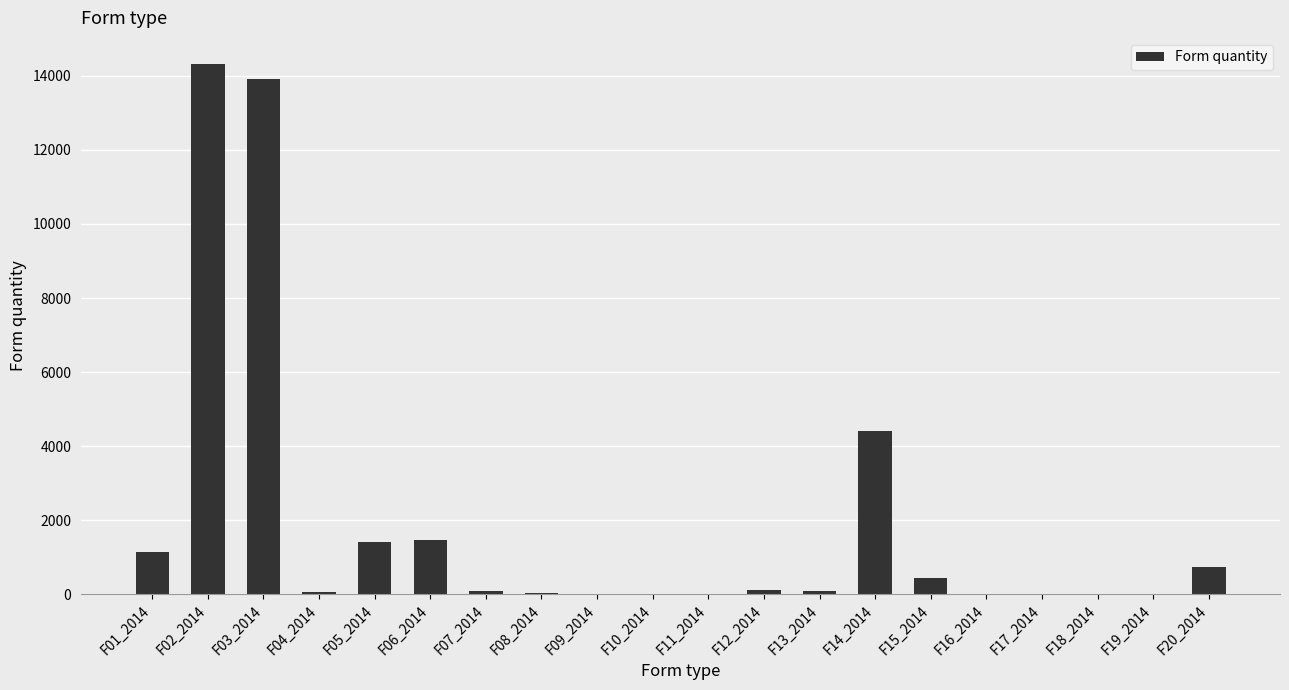

What is the sum of all values?

38210